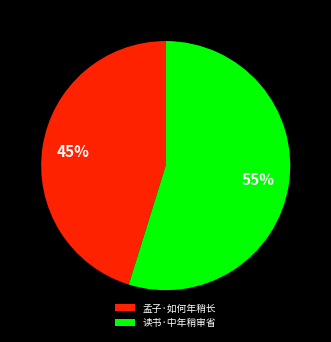

To the nearest percent, what percentage of the pie is 读书·中年稍审省?

55%